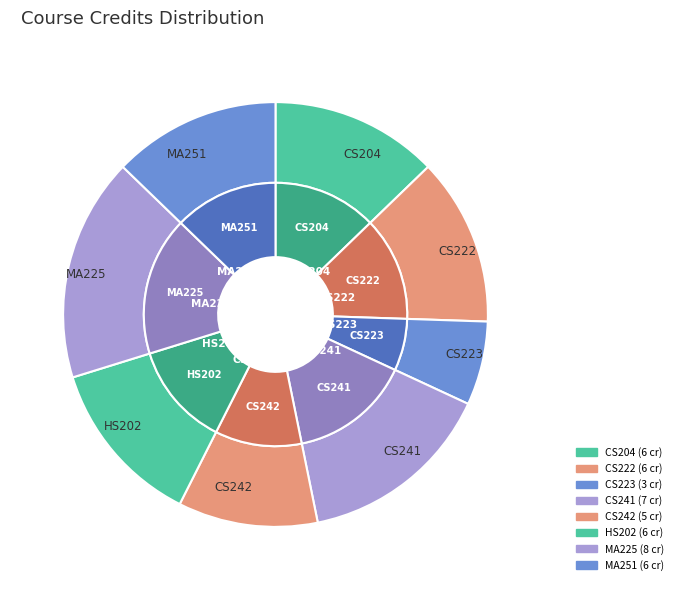

Rank the categories by value from lowest to highest.

CS223, CS242, CS204, CS222, HS202, MA251, CS241, MA225